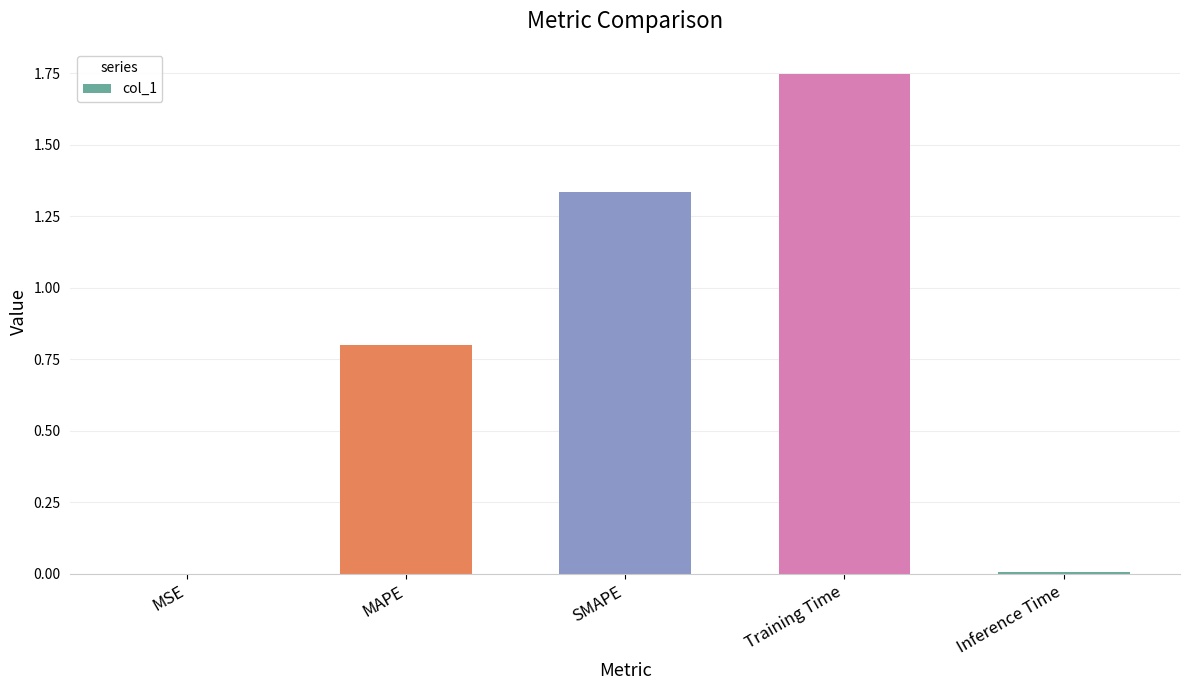

What is the sum of all values?

3.9